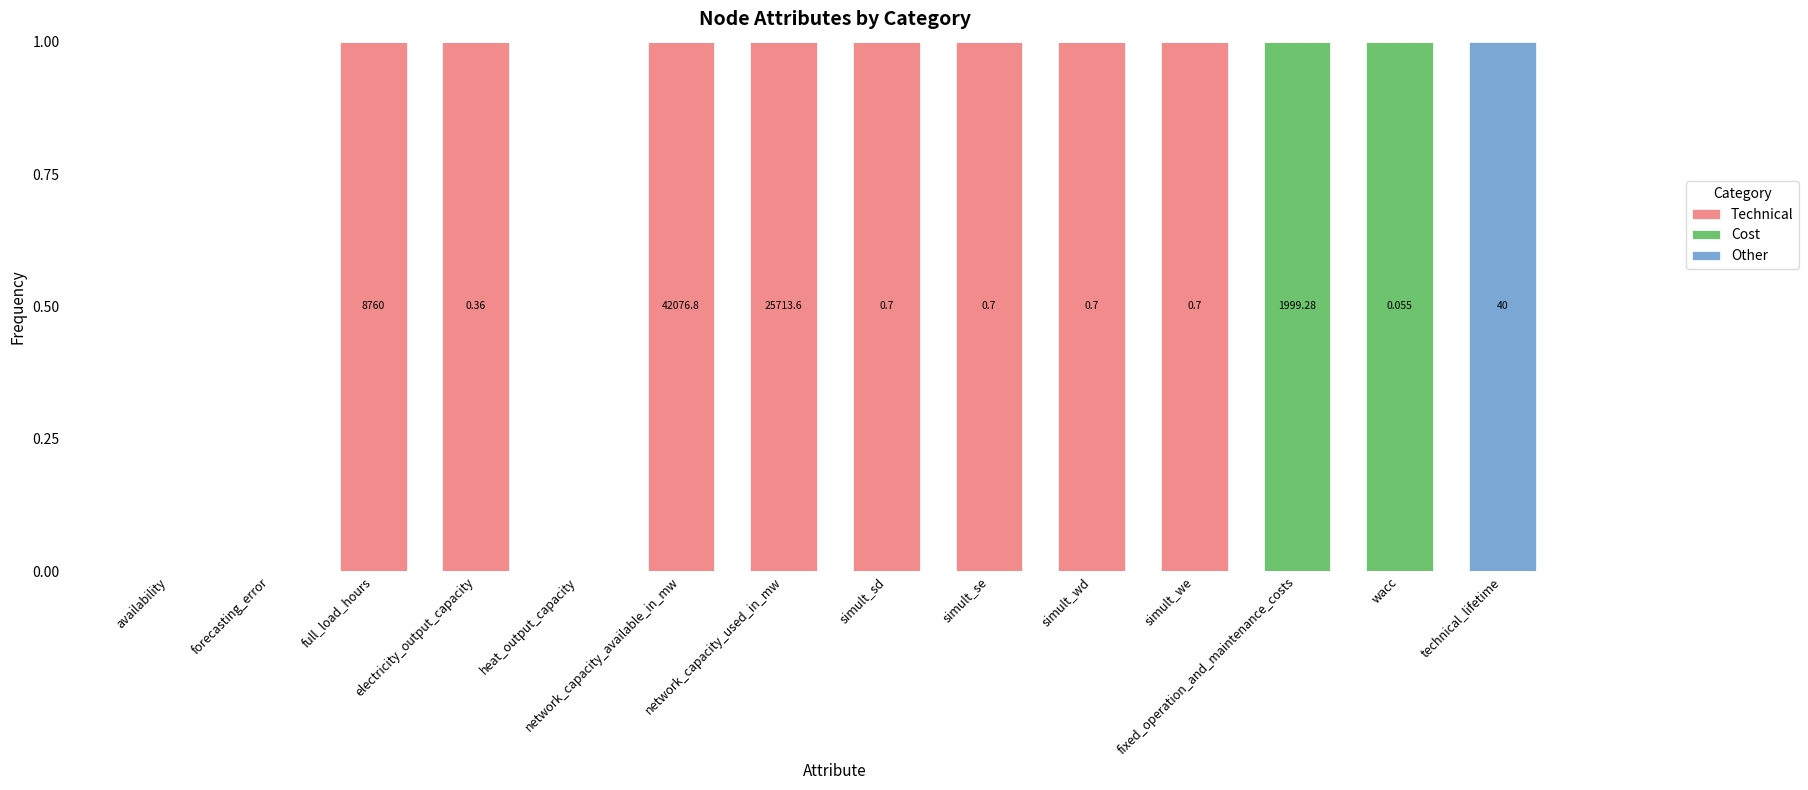

The Technical series shows 0 at technical_lifetime. True or false?

True